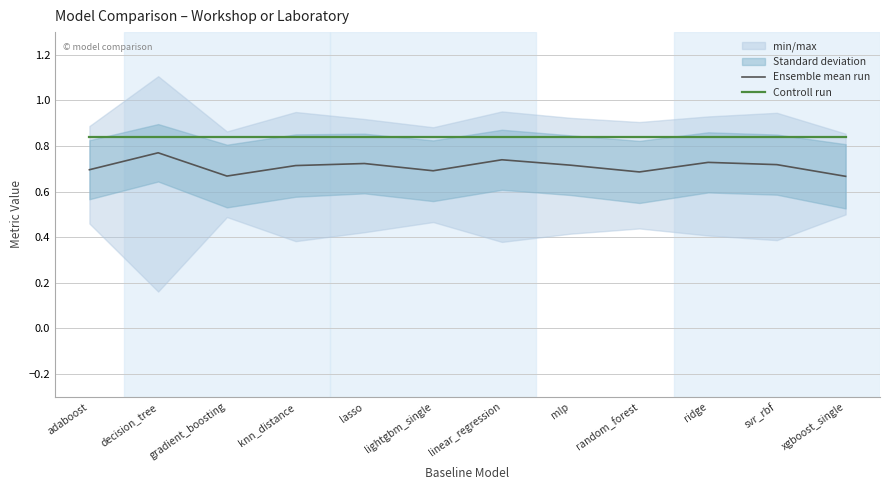

Read the Controll run value at mlp.

0.8